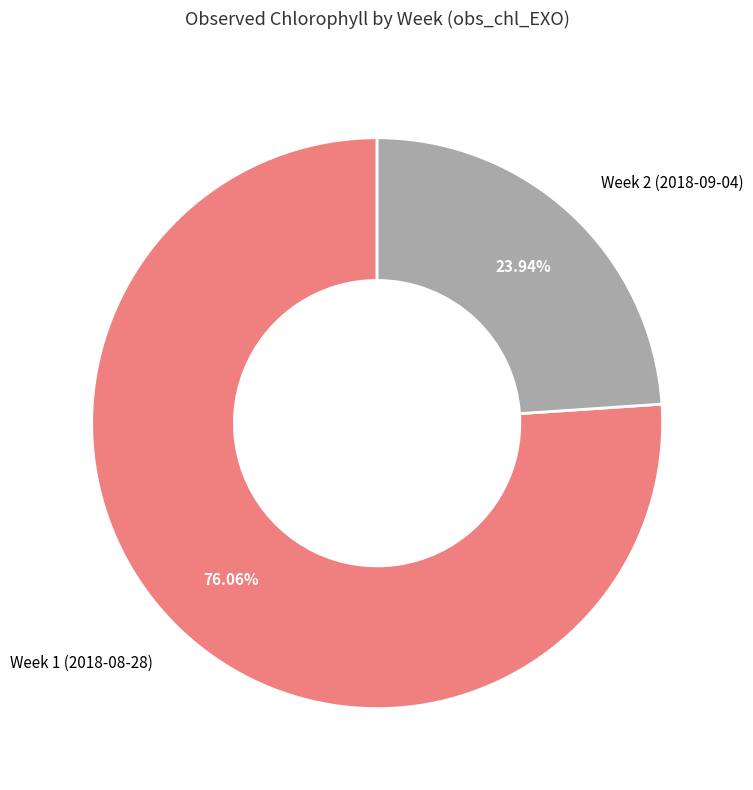

Is it true that Week 2 (2018-09-04) is 9% of the pie?

False